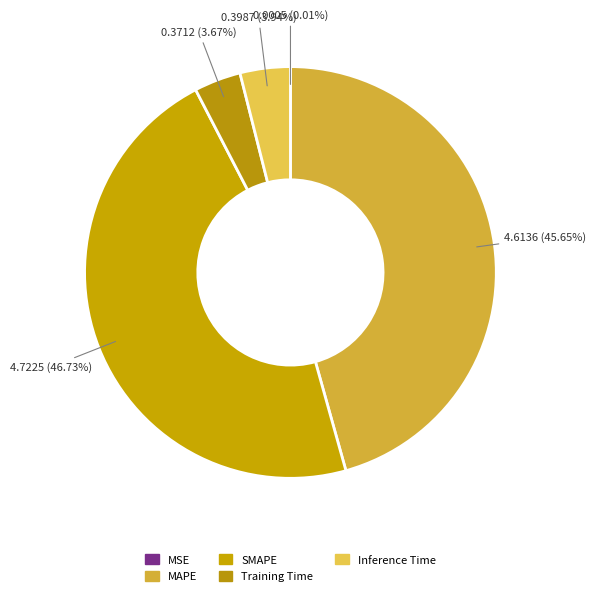

What percentage is the Inference Time slice, to the nearest percent?

4%